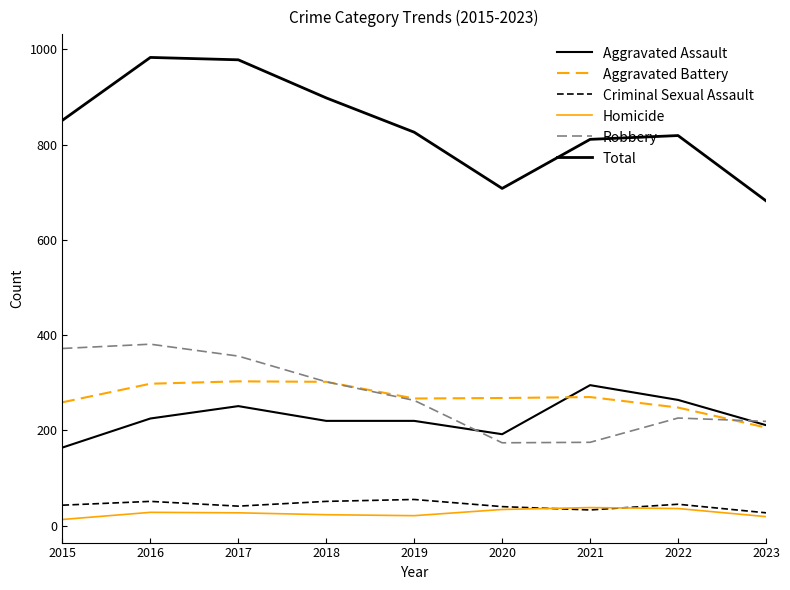

True or false: Criminal Sexual Assault and Aggravated Assault intersect in this chart.

False